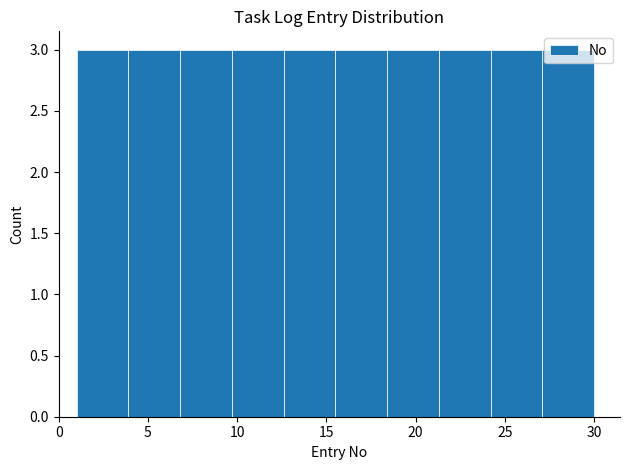

What is the height of the bar covering 1.0 to 3.9 on the x-axis? Neither the bar edges nor the heights are printed on the chart, so give them approximately, as read against the axes.

3